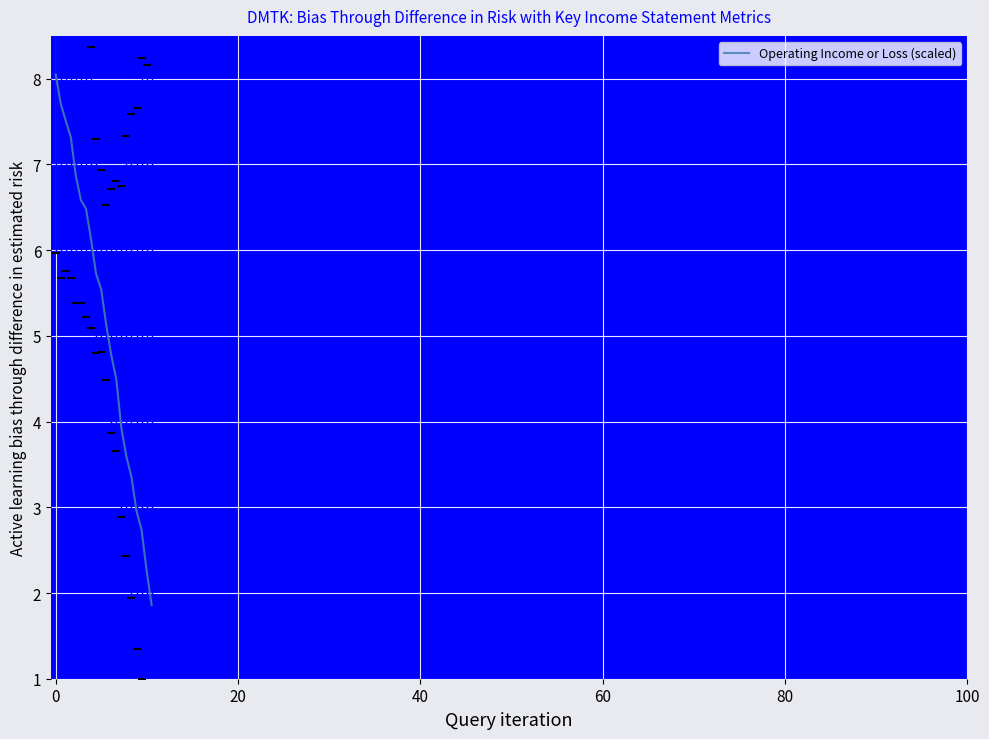

Reading right to left, list all the values displayed in this chart.

1.9	2.3	2.7	3.0	3.4	3.6	3.9	4.5	4.8	5.1	5.5	5.7	6.1	6.5	6.6	6.9	7.3	7.5	7.7	8.0